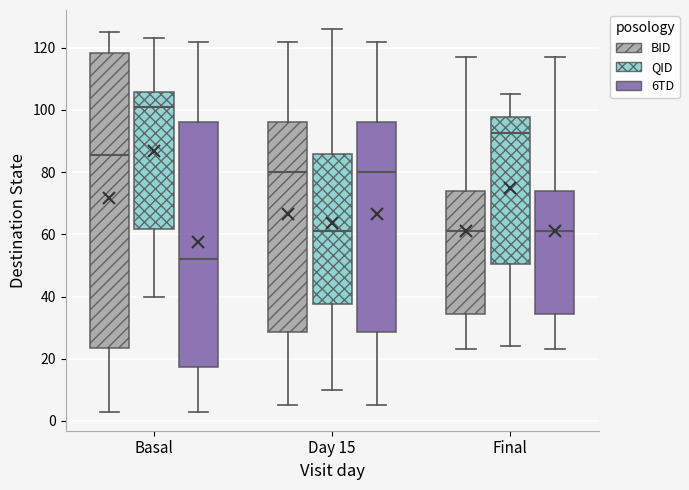

Reading left to right, transcribe this box plot: for each box, give where its median line is, the range the box spans, and where its two whiskers end, as read against the y-axis. The values are not printed on the chart, so give them approximately, as read against the axis.

Basal (BID): median 86, box 24 to 118, whiskers 4 to 126
Basal (QID): median 102, box 62 to 106, whiskers 40 to 124
Basal (6TD): median 52, box 18 to 96, whiskers 4 to 122
Day 15 (BID): median 80, box 28 to 96, whiskers 6 to 122
Day 15 (QID): median 62, box 38 to 86, whiskers 10 to 126
Day 15 (6TD): median 80, box 28 to 96, whiskers 6 to 122
Final (BID): median 62, box 34 to 74, whiskers 24 to 118
Final (QID): median 92, box 50 to 98, whiskers 24 to 106
Final (6TD): median 62, box 34 to 74, whiskers 24 to 118